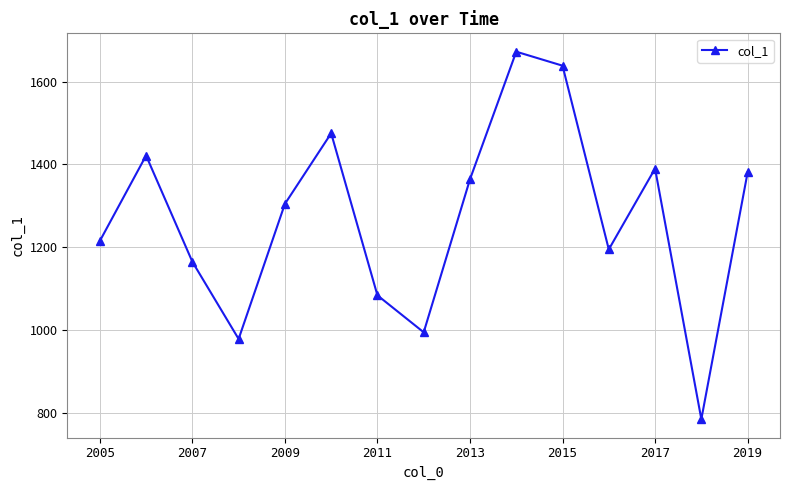

Reading right to left, list all the values displayed in this chart.

1380.6	784.3	1389.9	1194.6	1638.5	1672.3	1364.0	994.3	1083.6	1475.2	1304.5	978.2	1164.8	1421.4	1214.8